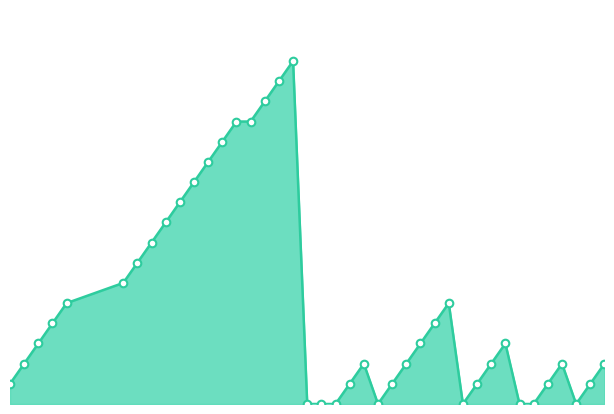

Does the chart have visible grid lines?

No